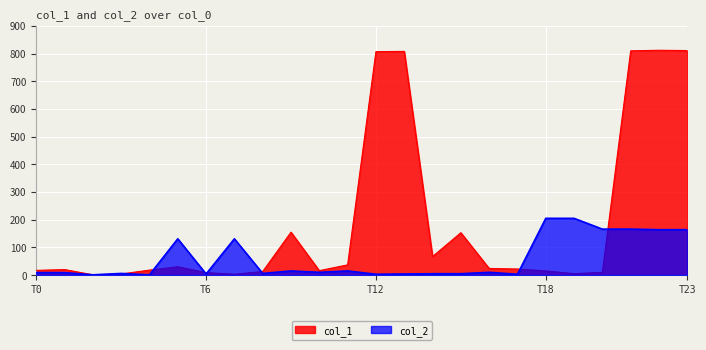

Rank the series by their average value, from lowest to highest.

col_2, col_1